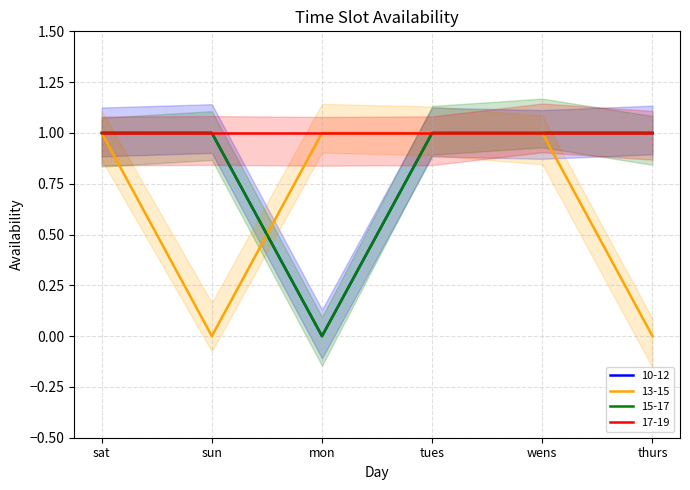

What is the sum of the 10-12 values at mon and tues?

1